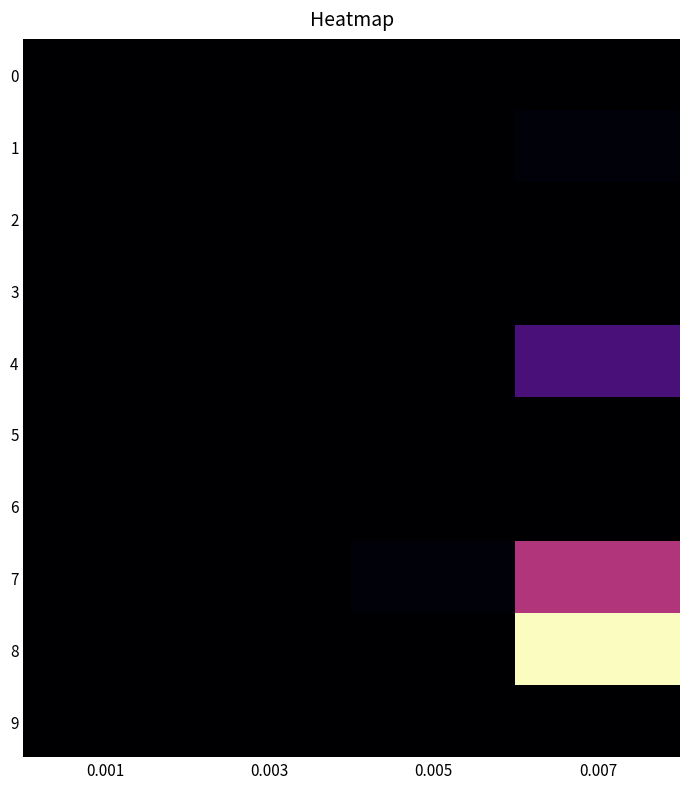

Which has a higher value, 0.007 or 0.005?

0.007